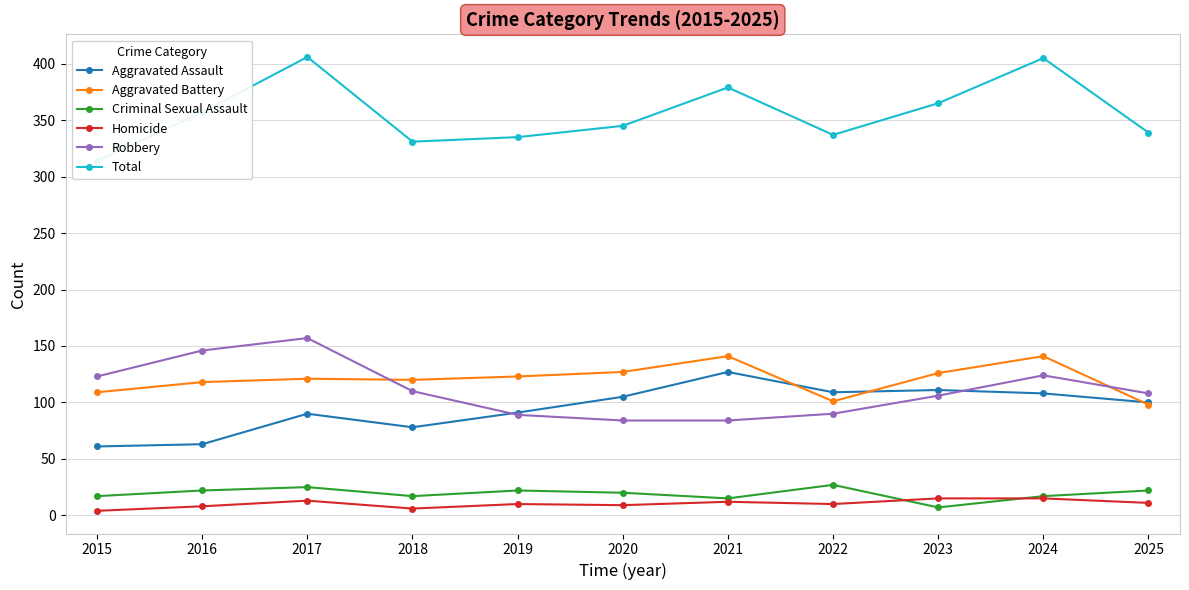

What is the difference between the second highest and minimum values in the Aggravated Assault series?

50